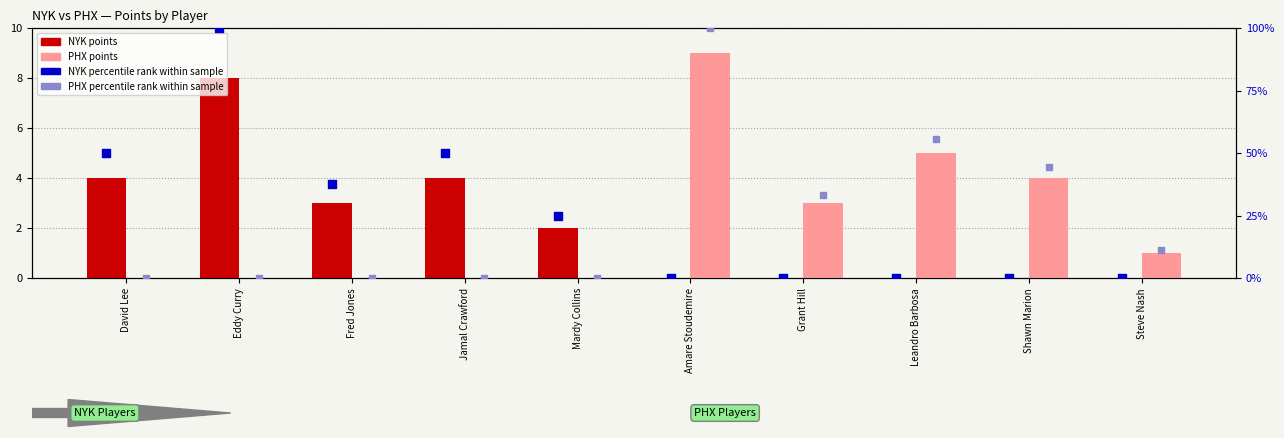

At which category is the sum across all series the highest?

Amare Stoudemire